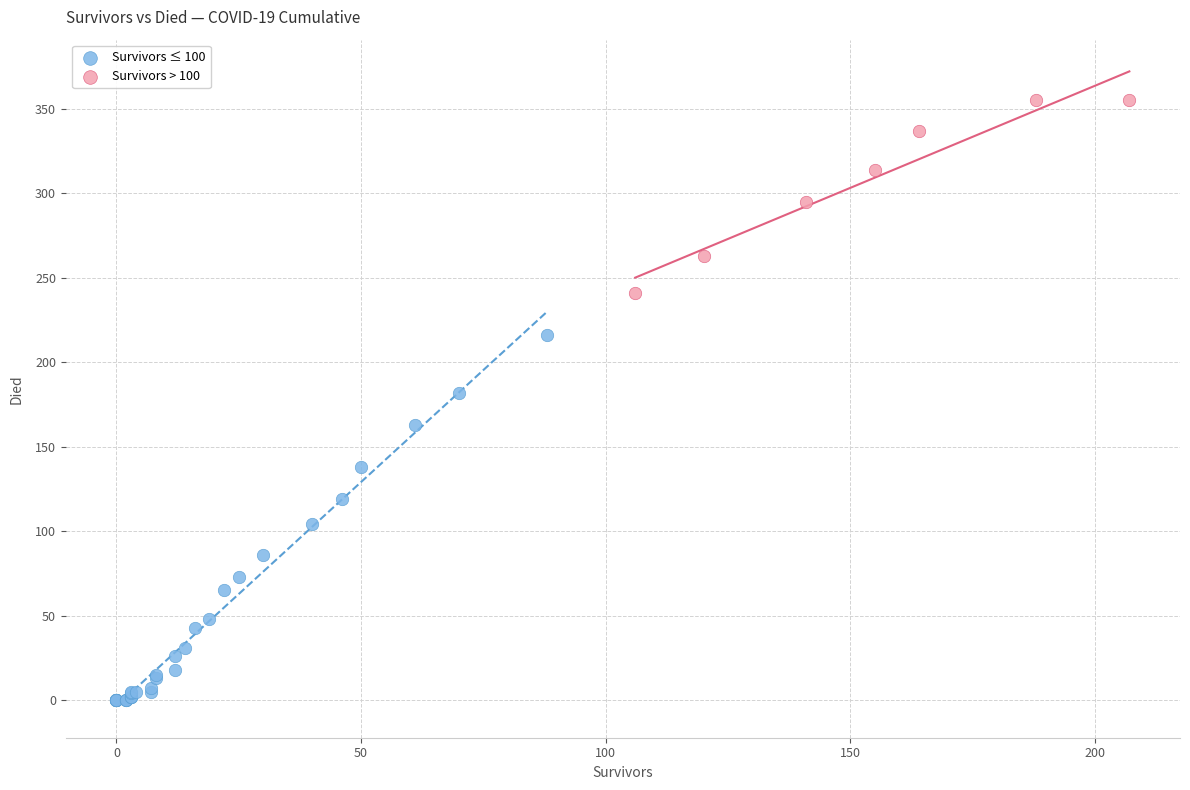

Which series contains the lowest Y value?

Survivors ≤ 100